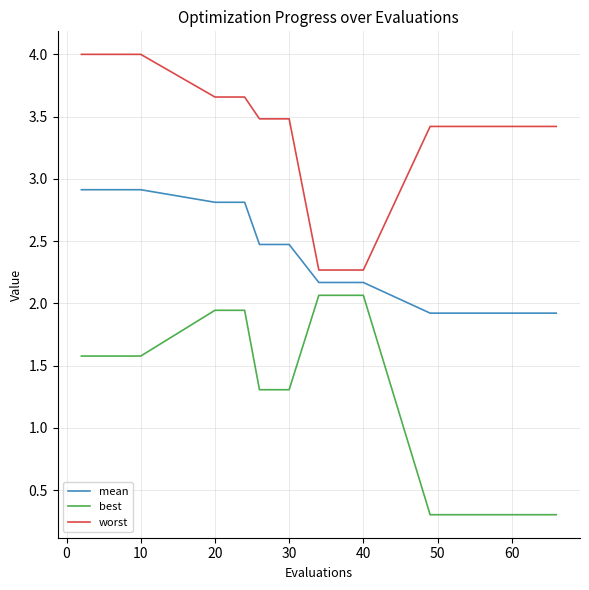

True or false: mean and worst intersect in this chart.

False